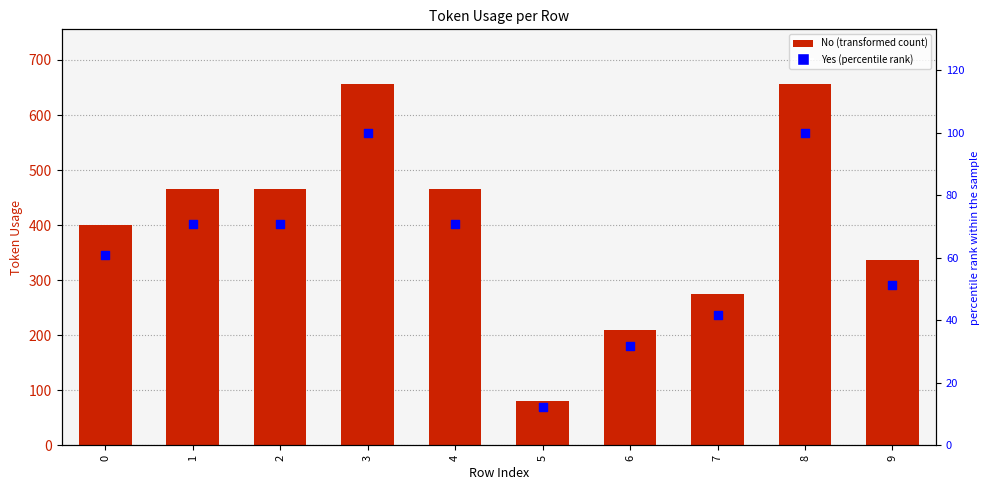

Between 9 and 8, which is larger?

8